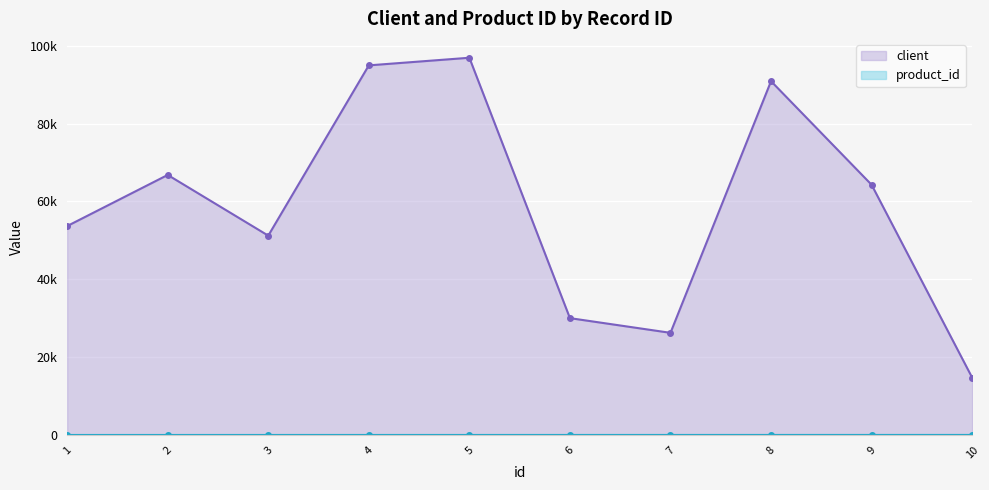

At how many categories does at least one series exceed 67922?

3